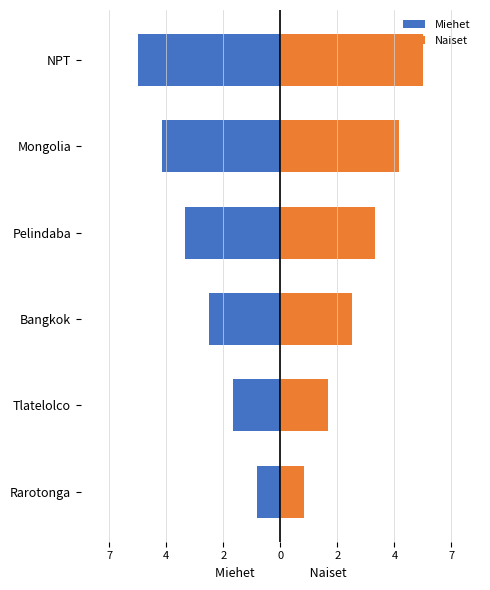

How many groups of bars are there?

6